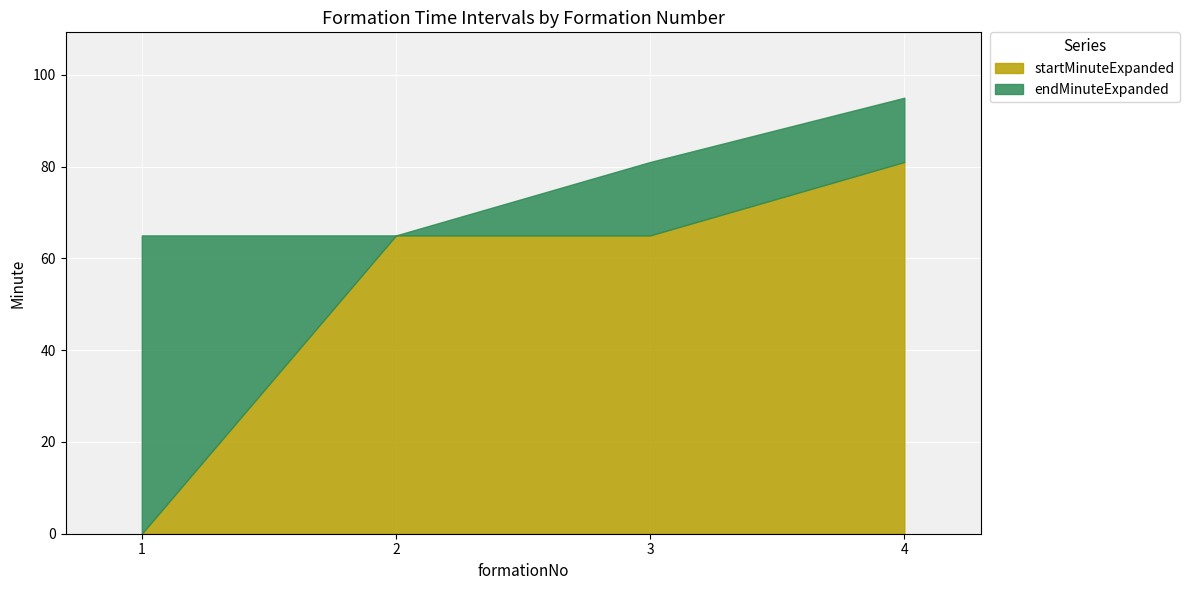

Count the number of categories in the chart.

4